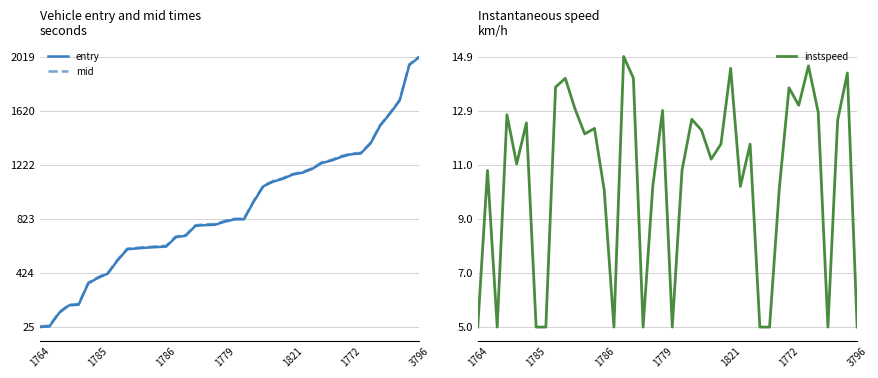

Count the number of categories in the chart.

40